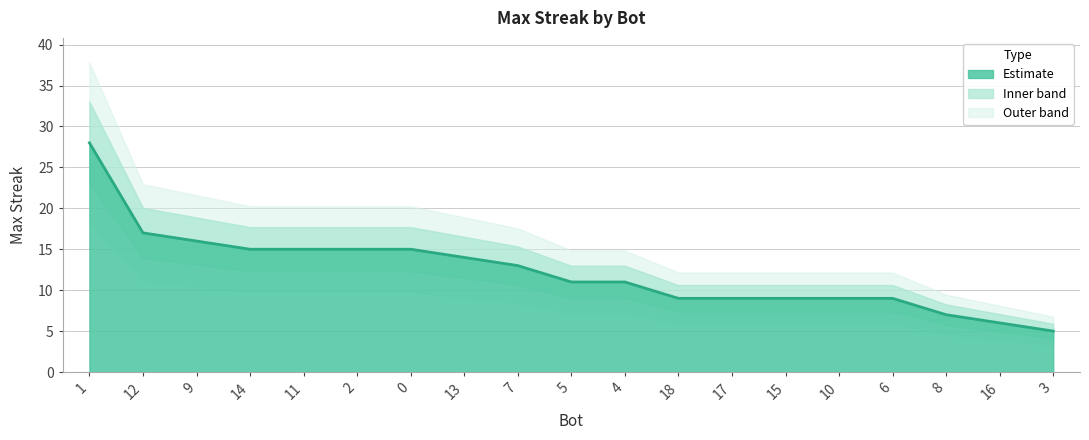

What is the label of the 17th point from the right?

9